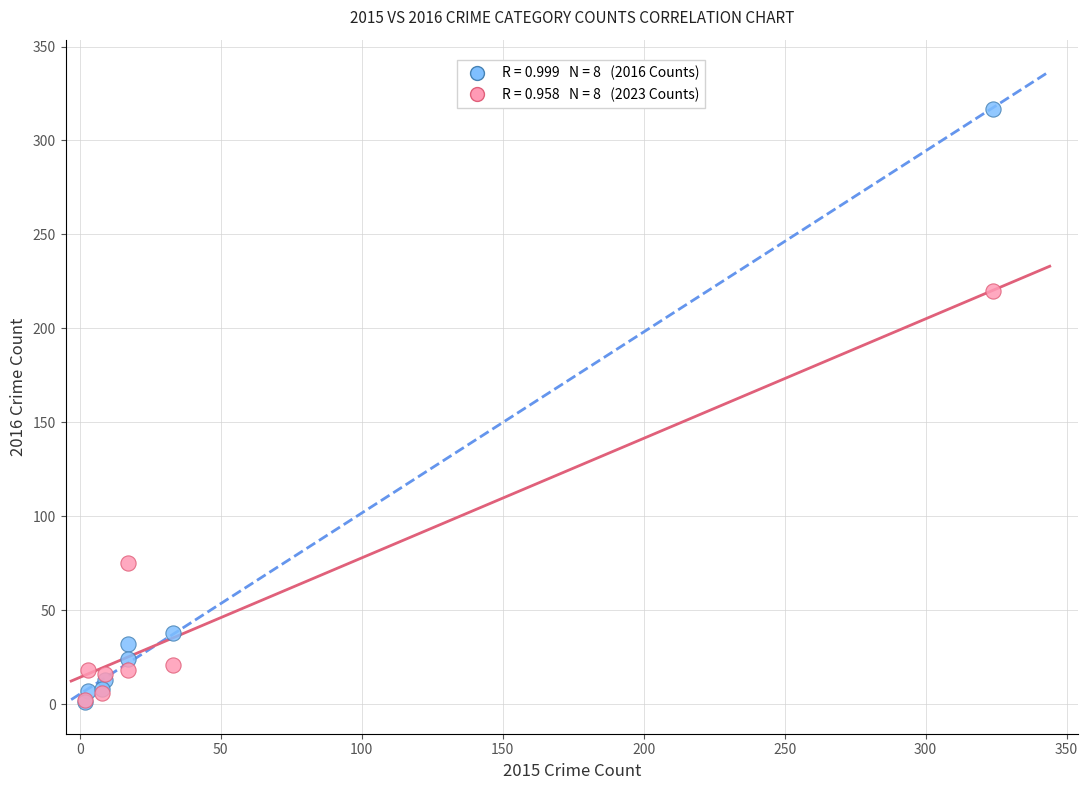

Across all series, what Y value is closest to 159?

220